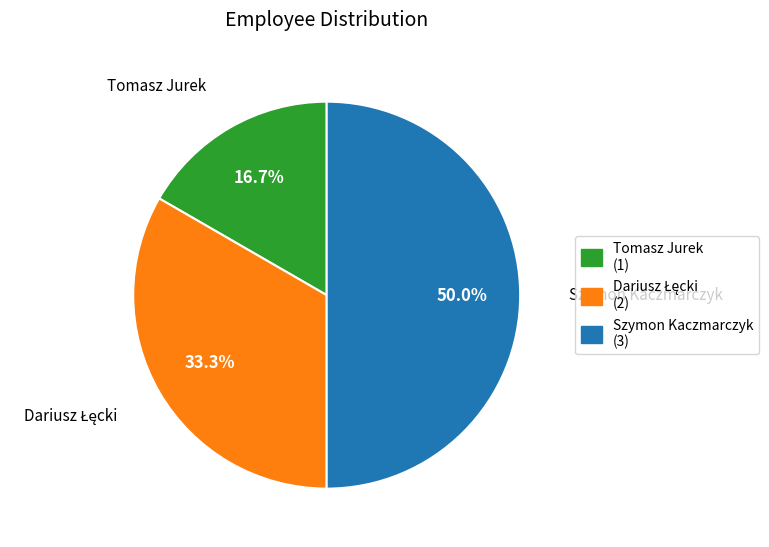

What is the ratio of the value at Szymon Kaczmarczyk (3) to the value at Tomasz Jurek (1)?

3.0